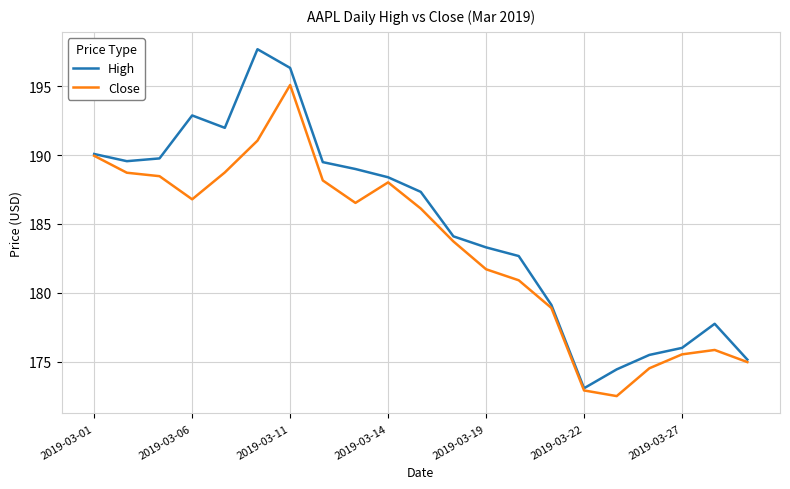

What is the smallest value displayed?

172.5